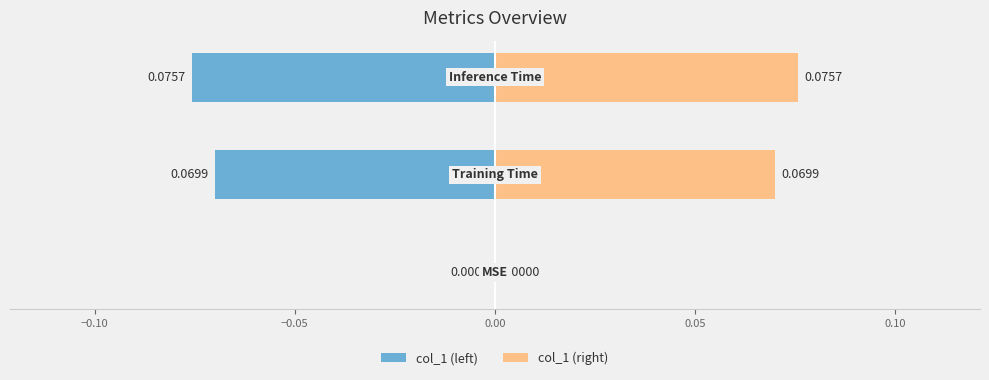

Count the number of categories in the chart.

3